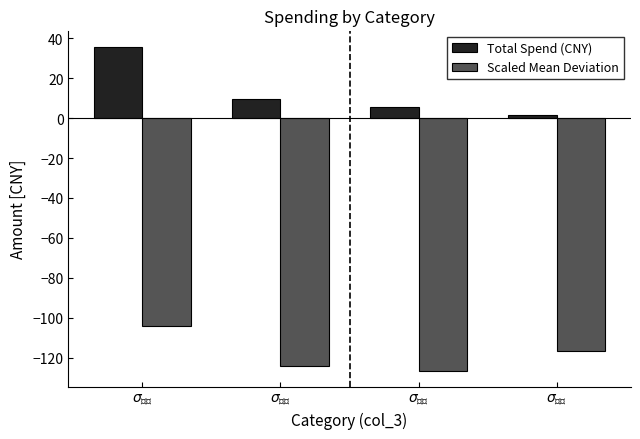

At which label does Total Spend (CNY) first exceed 9?

$\sigma_{食堂}$